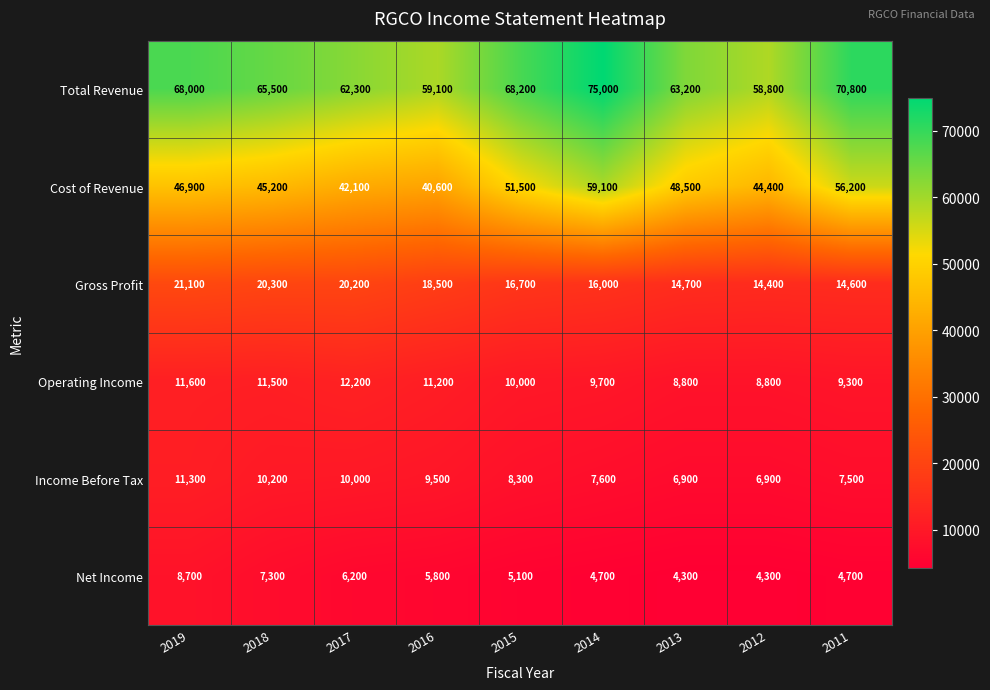

True or false: Operating Income has a value of 5790 at 2012.

False